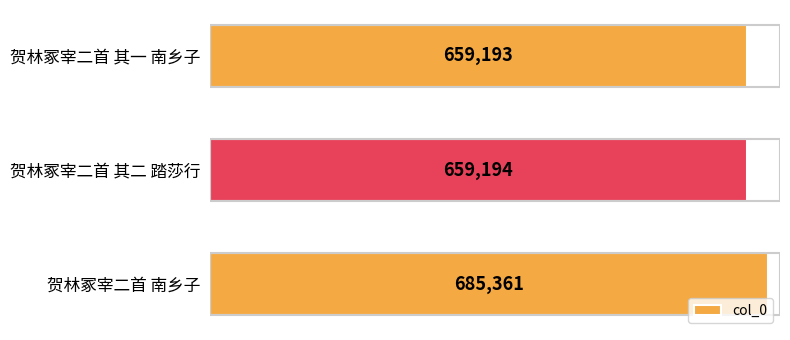

What is the change in value from 贺林冢宰二首 南乡子 to 贺林冢宰二首 其一 南乡子?

-26168